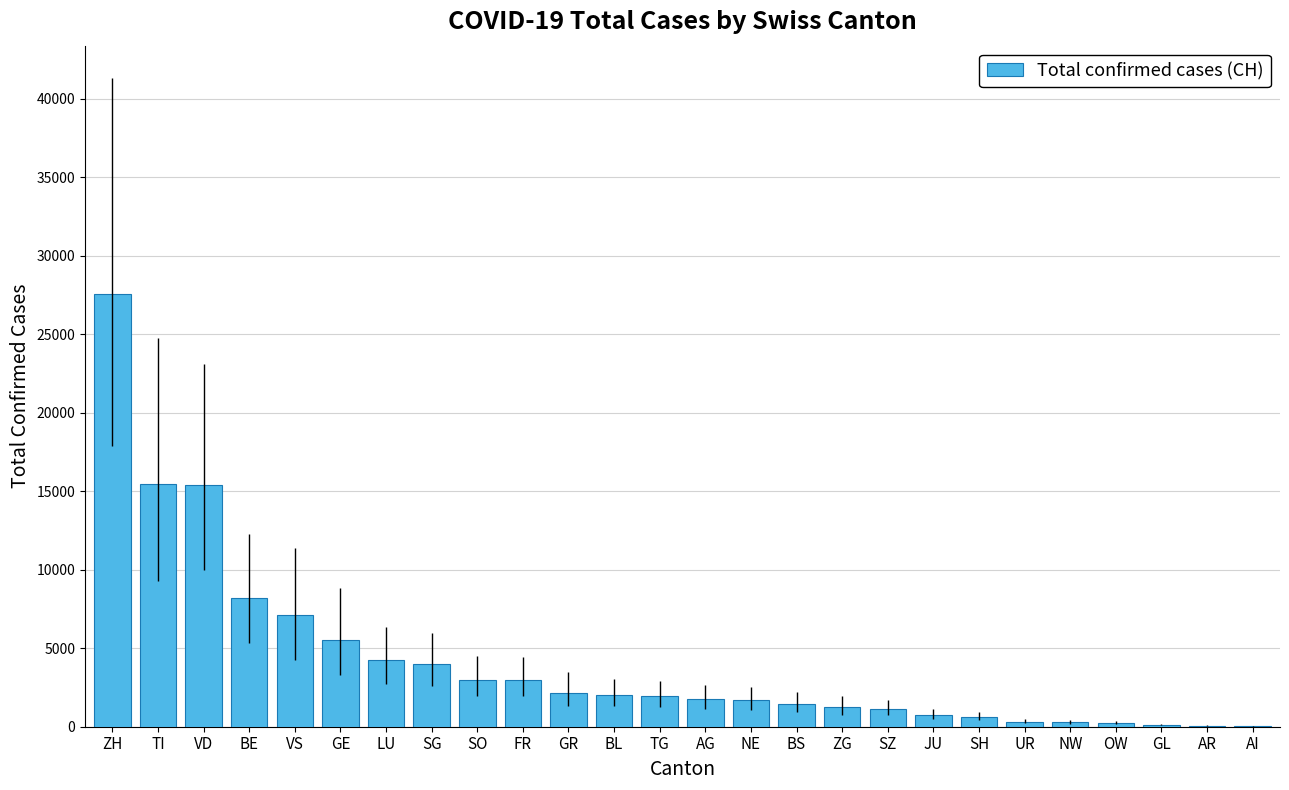

The chart shows a value of 4543 at FR. True or false?

False